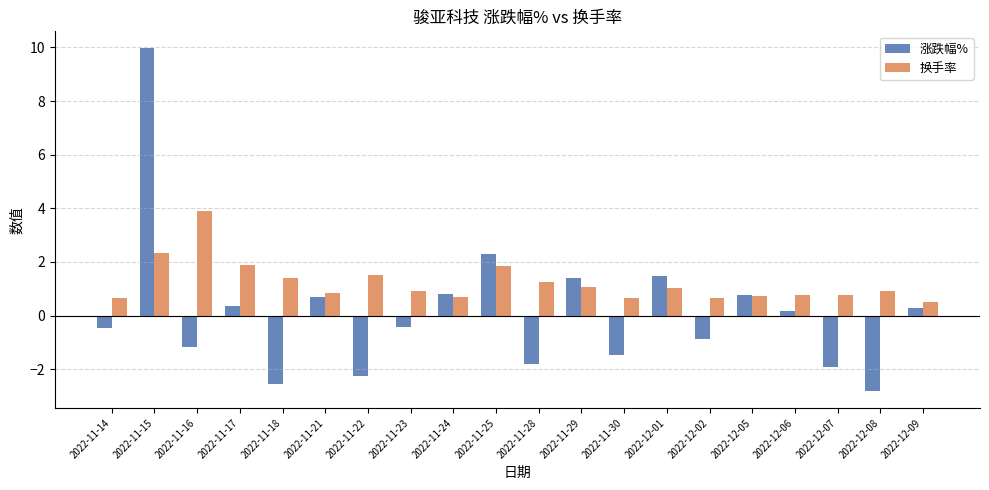

Which series has the largest total across all categories?

换手率